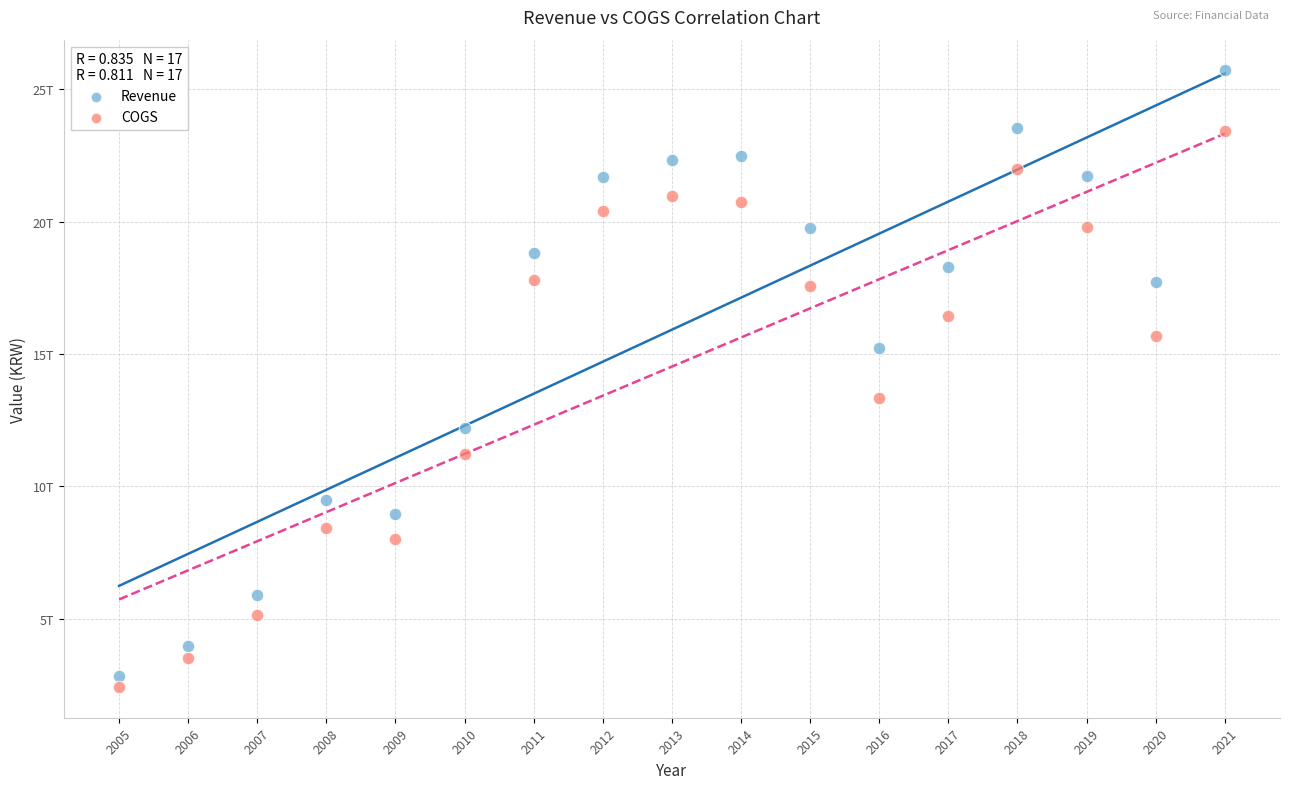

Which series contains the lowest Y value?

COGS